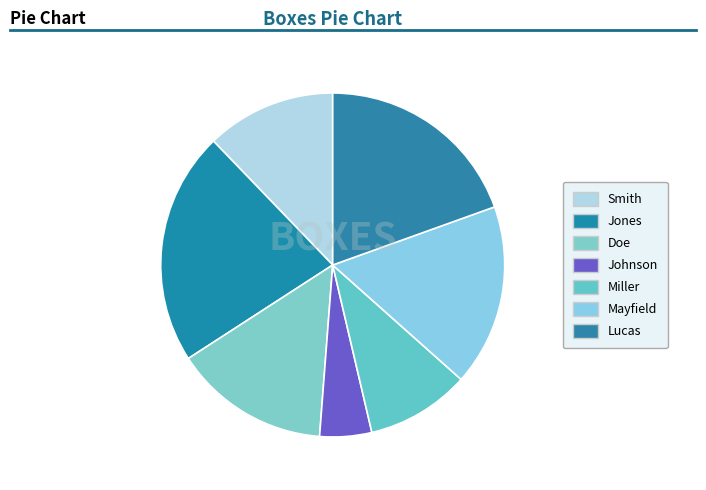

Count the number of slices in the pie.

7